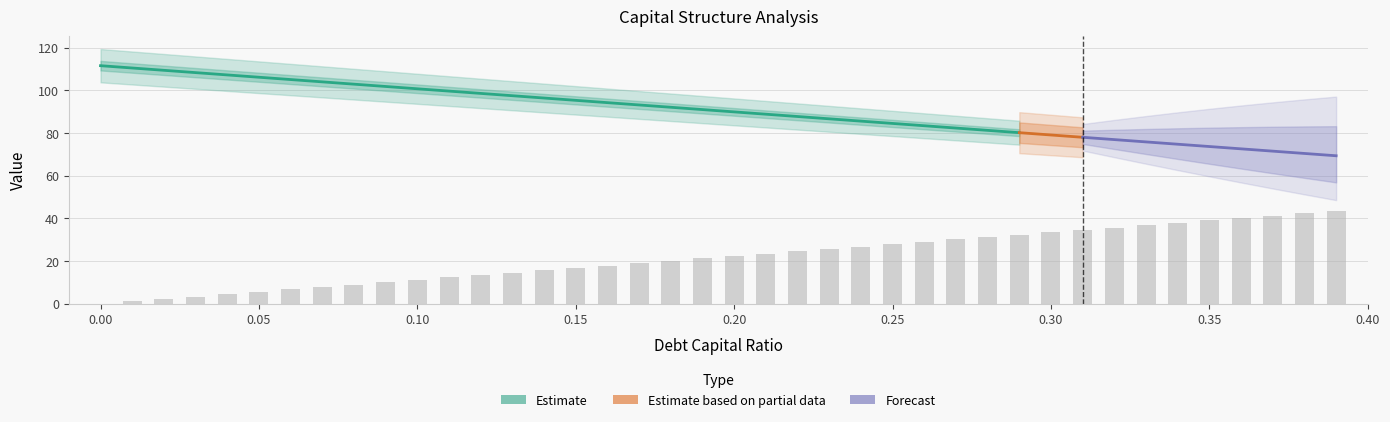

What is the difference between the debt values at 0.27 and 0.25?

2.2